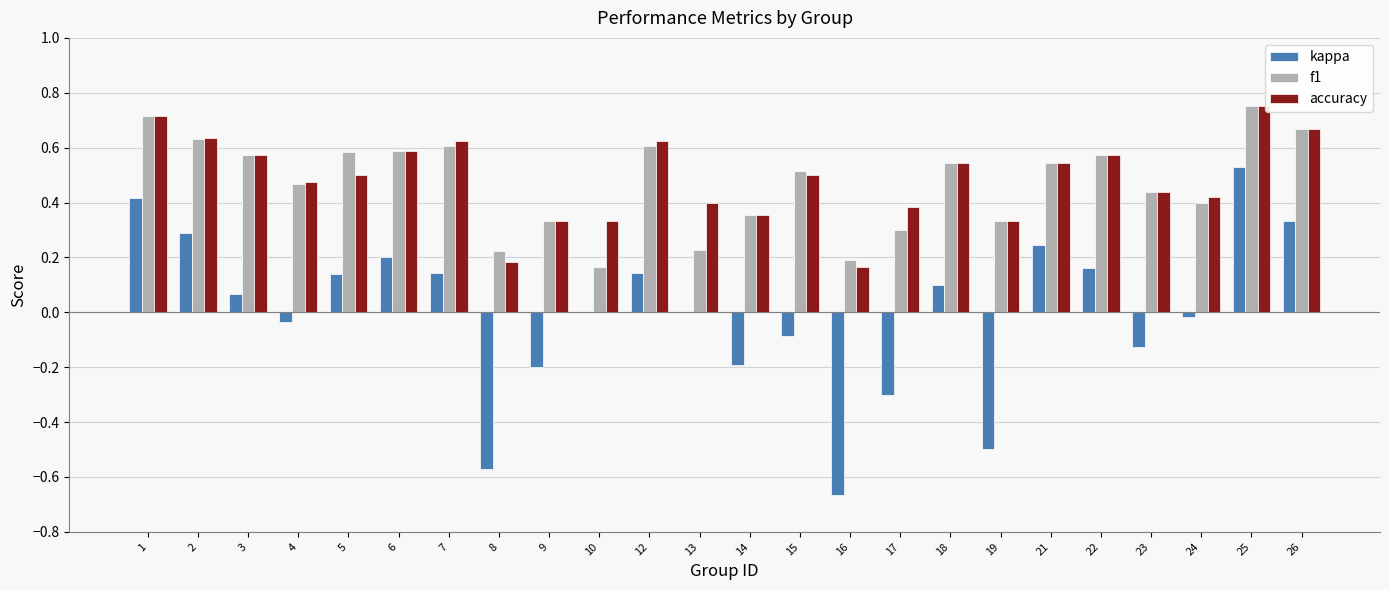

Between 22 and 26, which series saw the biggest shift?

kappa